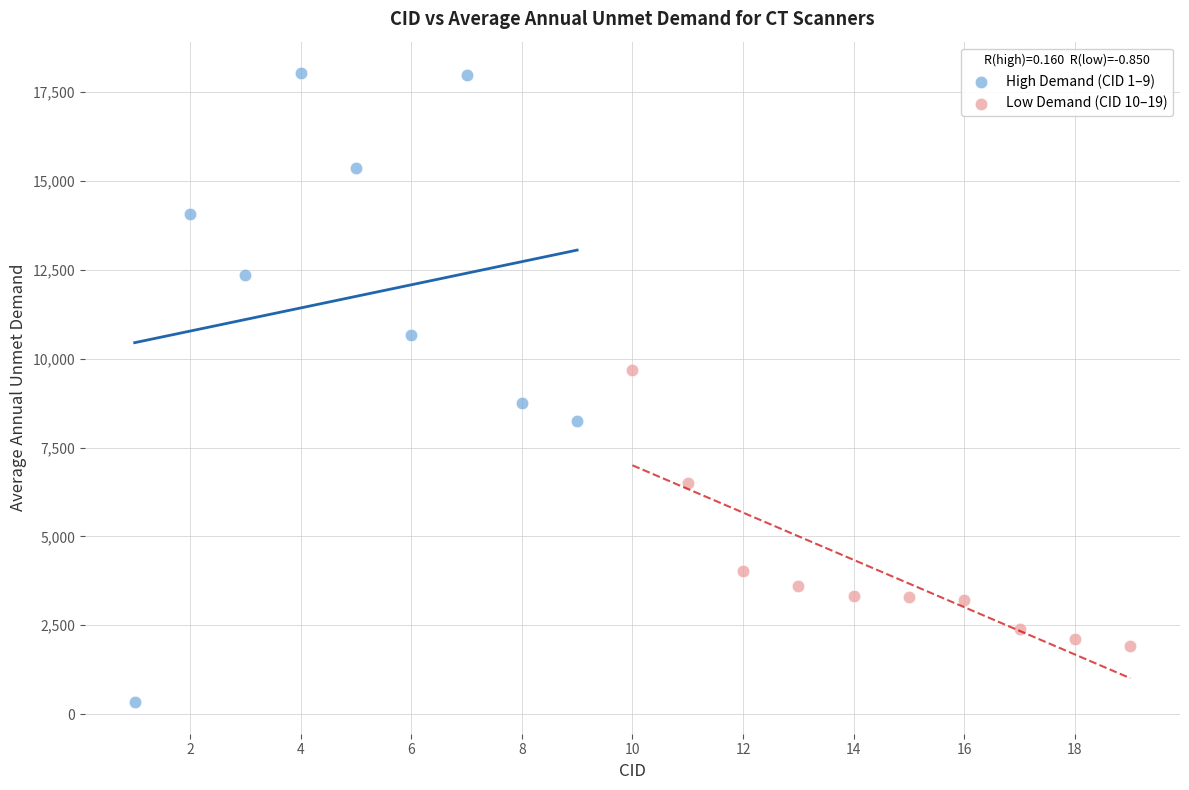

What are all the series names shown in the legend?

High Demand (CID 1–9), Low Demand (CID 10–19)